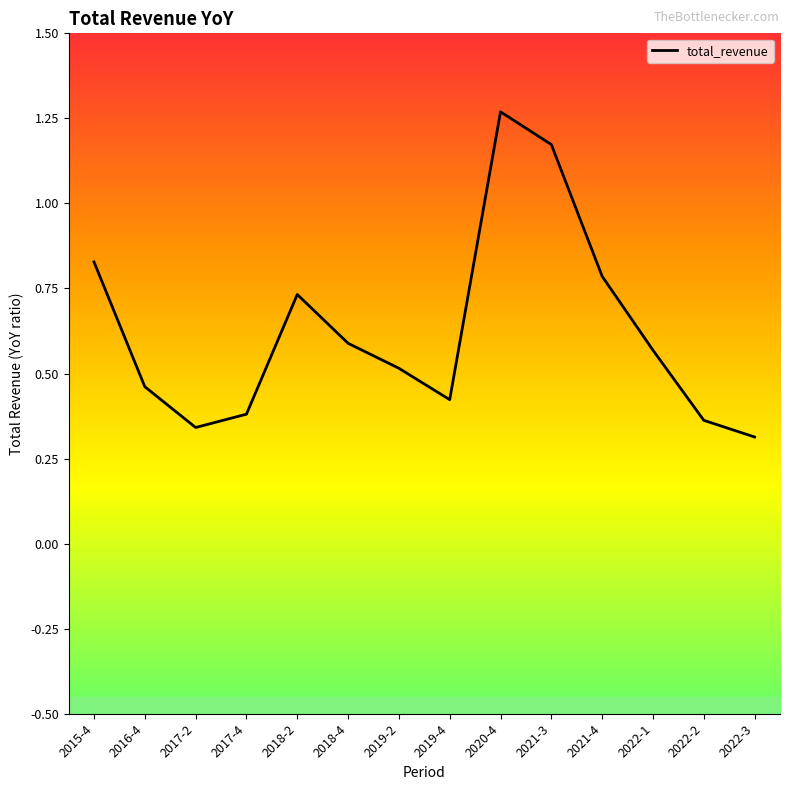

The value at 2021-3 is 1.2. True or false?

True